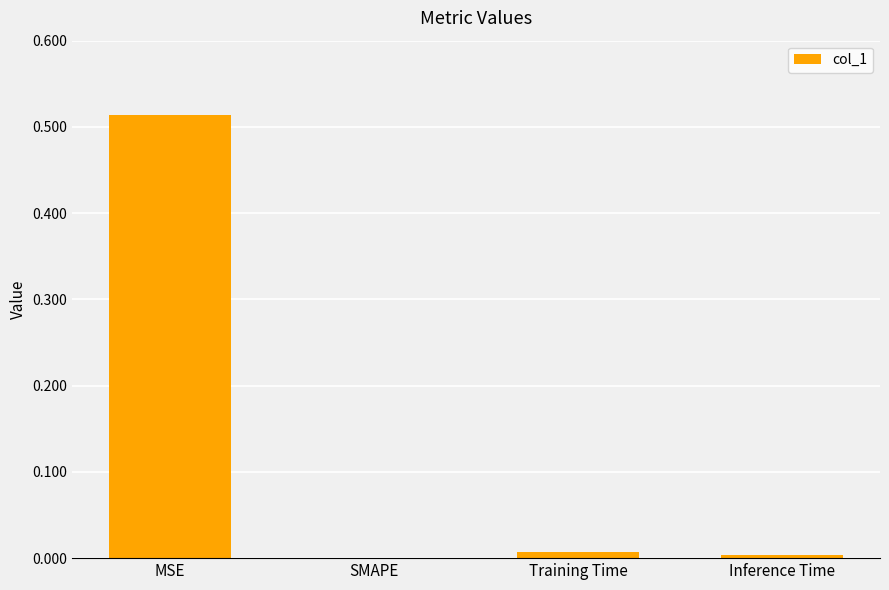

The value at Training Time is 0.0. True or false?

True